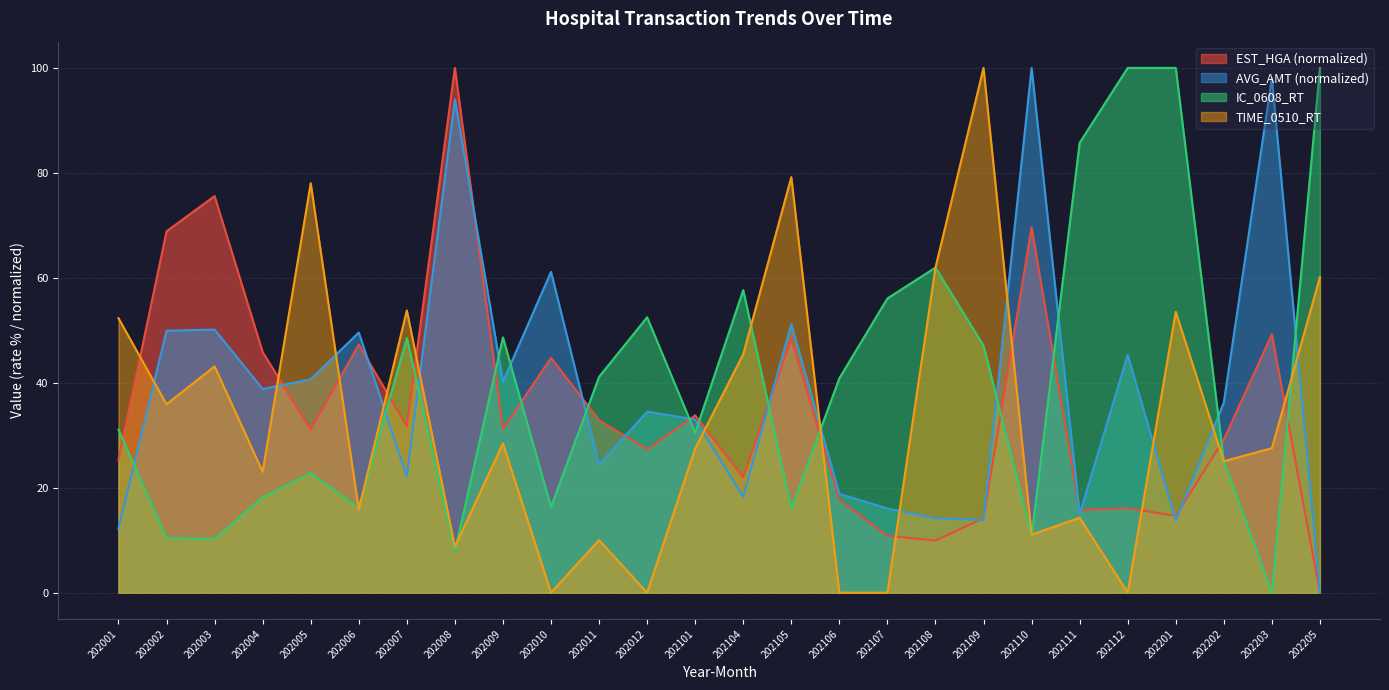

Where is the first local maximum for IC_0608_RT?

202005